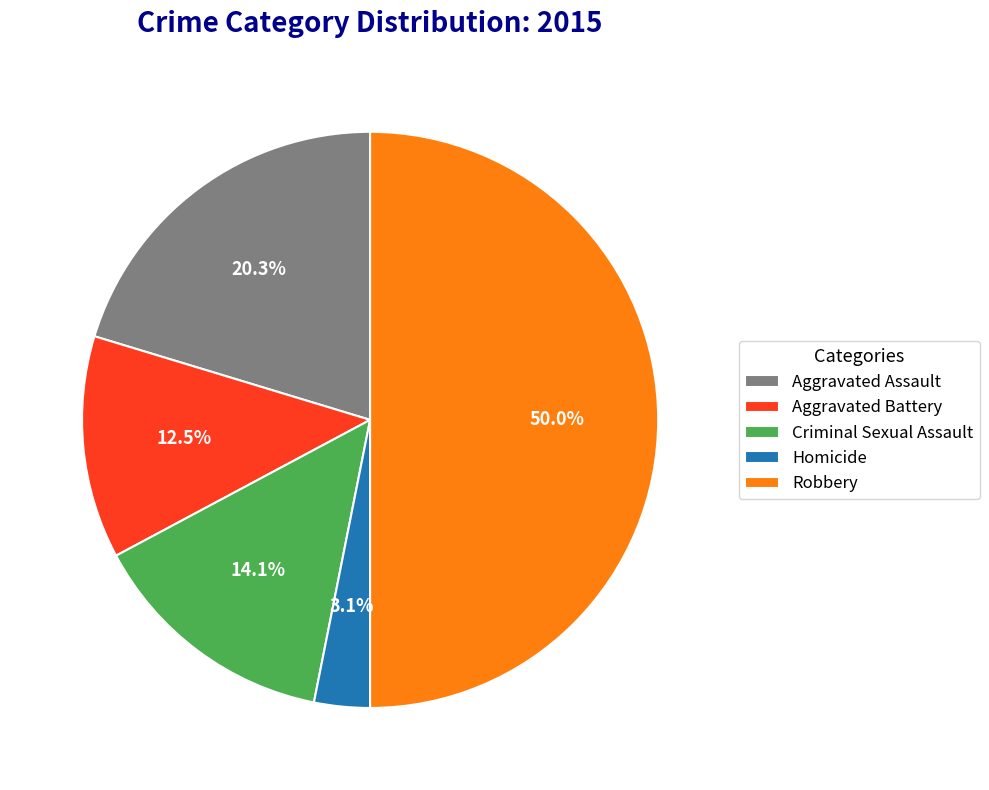

Does Criminal Sexual Assault account for over 50% of the chart?

No